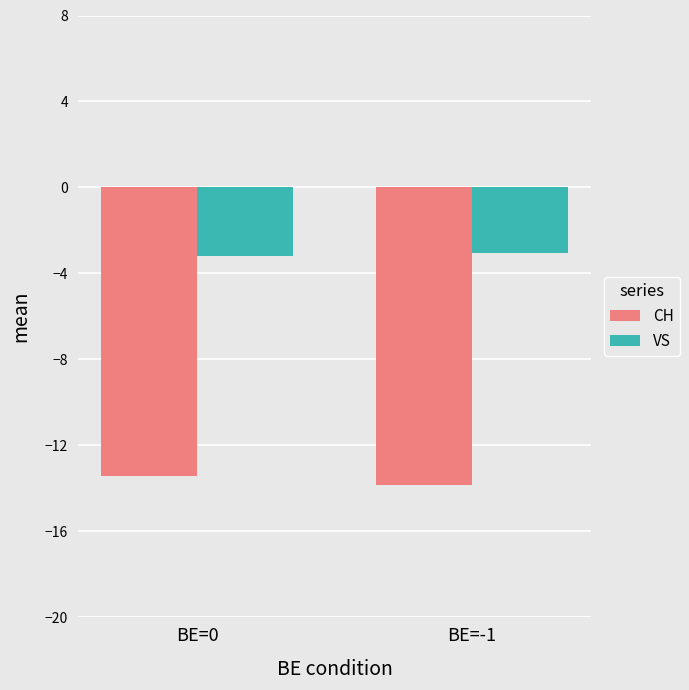

What is the greatest value displayed?

-3.1